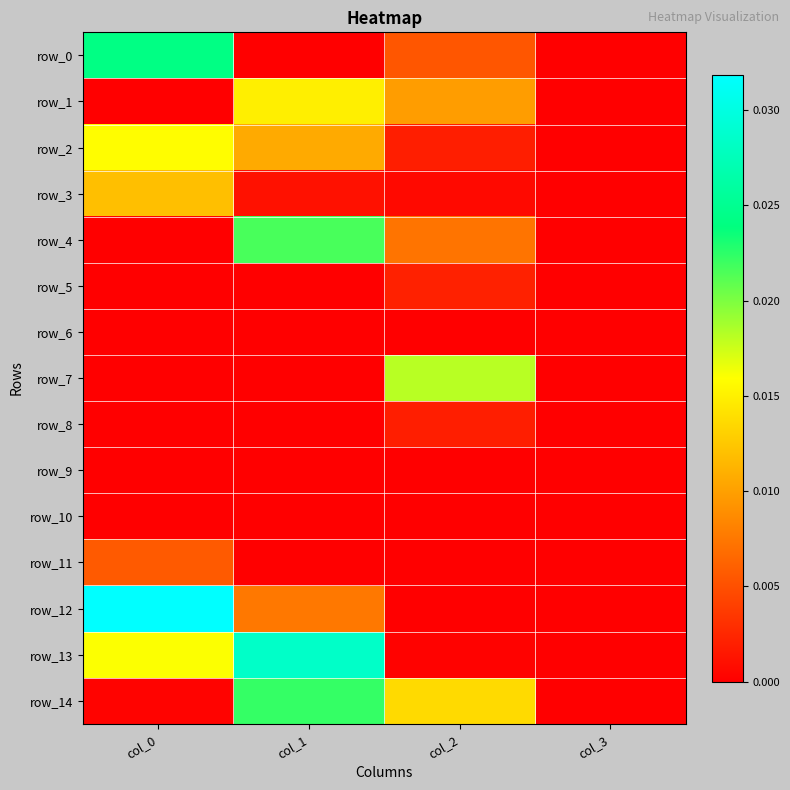

List the series in order of their peak value, lowest first.

row_9, row_10, row_6, row_8, row_5, row_11, row_3, row_1, row_2, row_7, row_4, row_14, row_0, row_13, row_12